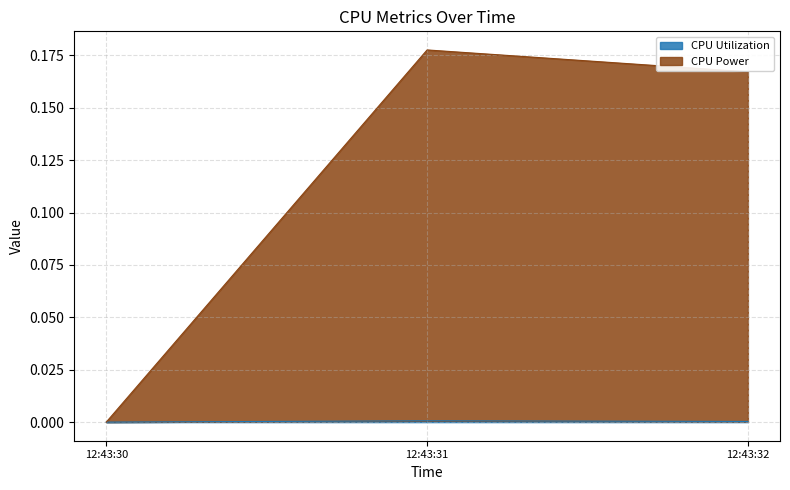

Reading left to right, extract all data points from this chart.

CPU Utilization: 0.0	0.0	0.0
CPU Power: 0.0	0.2	0.2